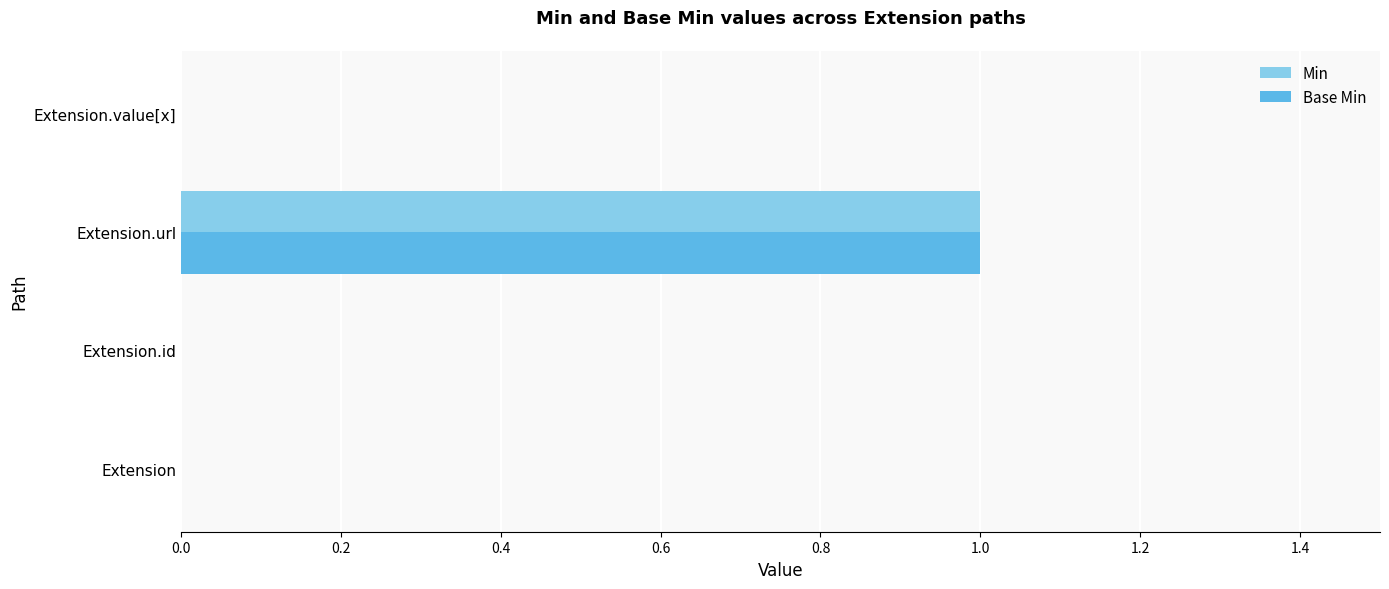

What are all the series names shown in the legend?

Min, Base Min